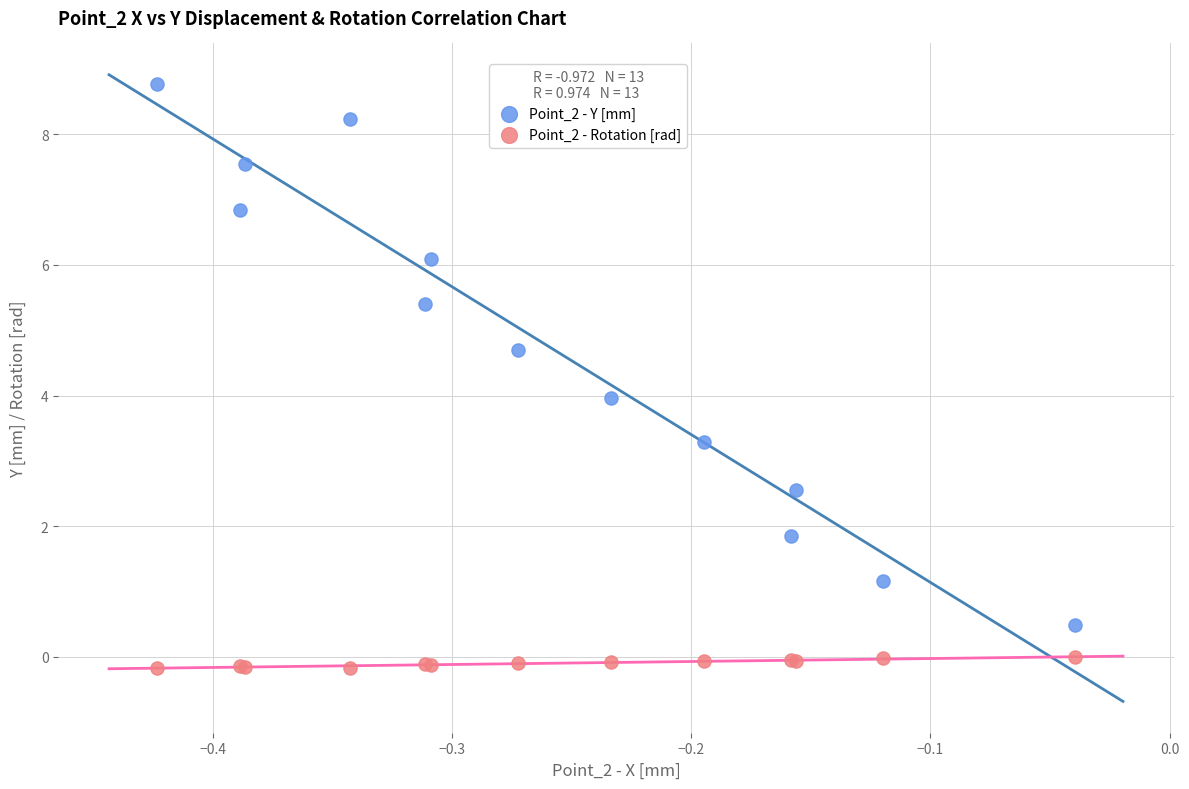

Which series has the widest spread of Y values?

Point_2 - Y [mm]